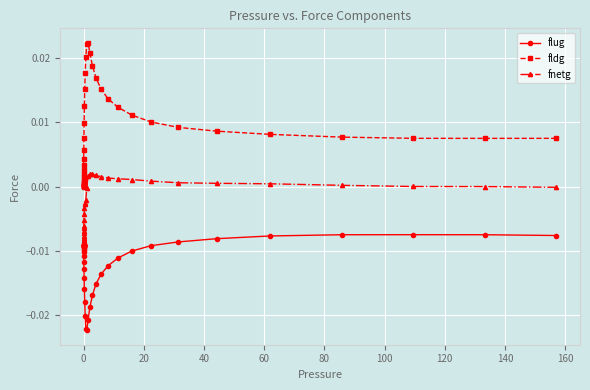

Which series has the largest total across all categories?

fldg